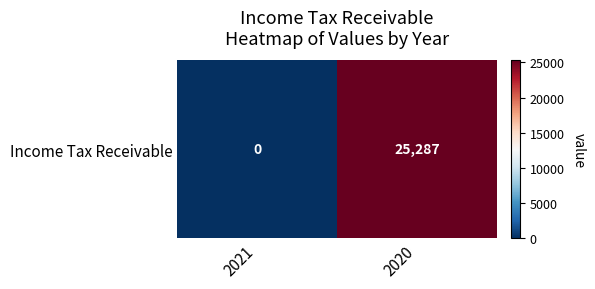

What is the sum of the values at 2020 and 2021?

25287